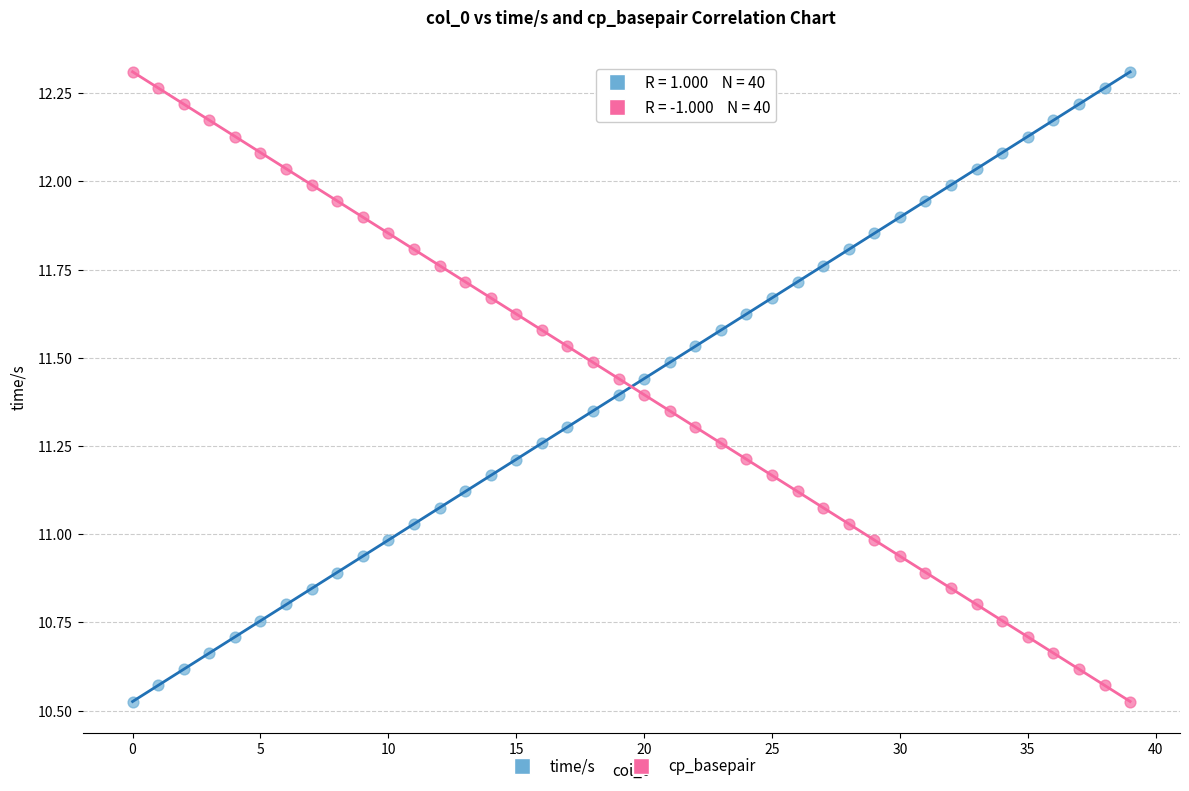

Across all data points, what is the range of Y values (max minus min)?

1.8